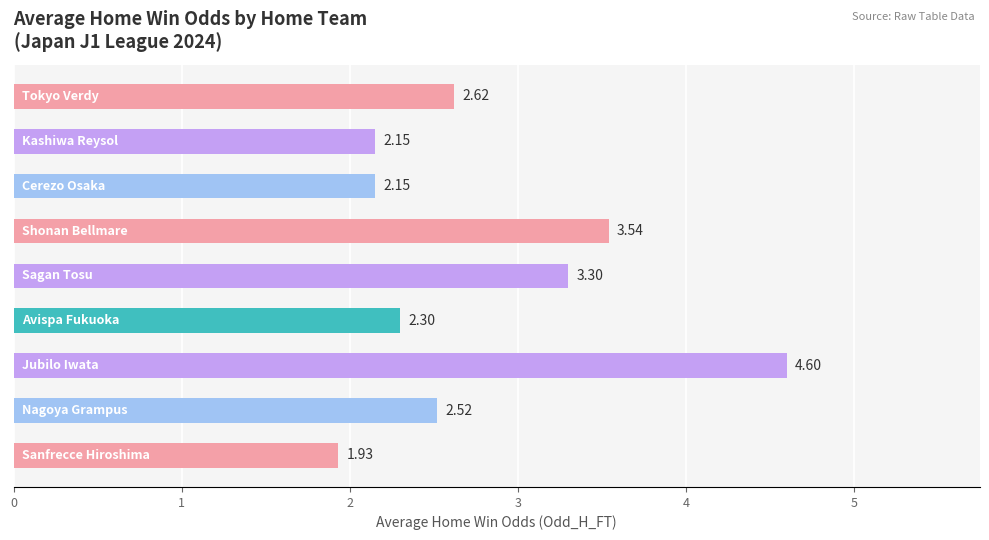

What is the difference between the maximum and minimum values?

2.7